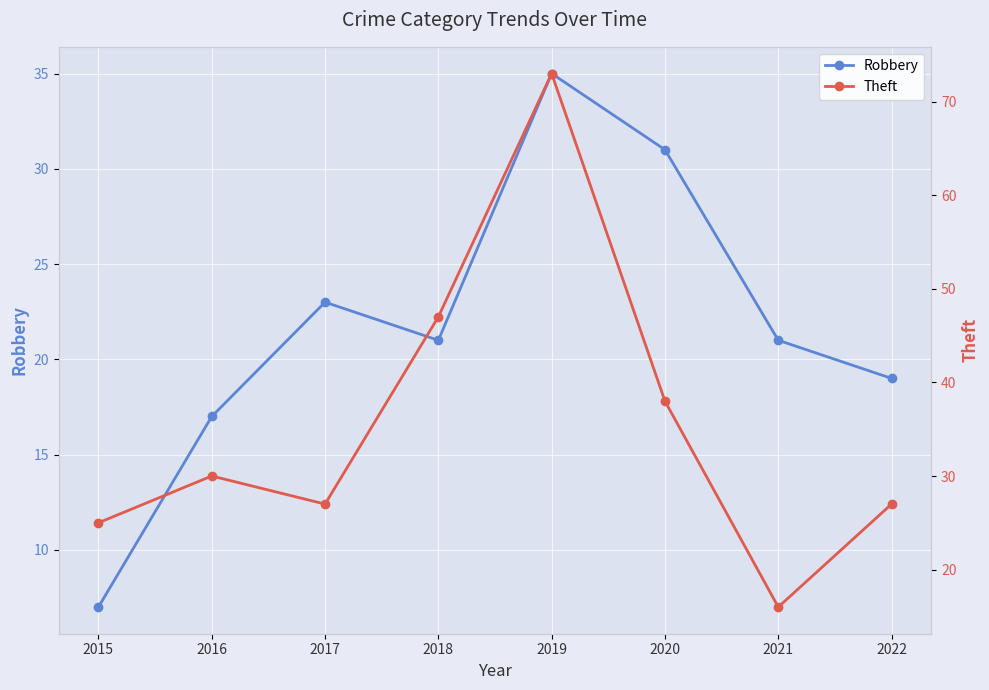

Which series has the largest total across all categories?

Theft